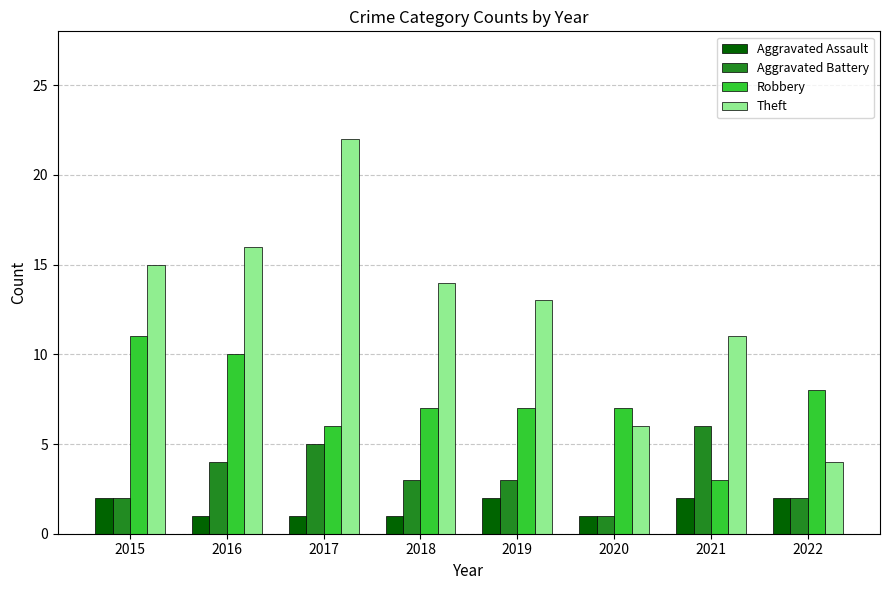

Reading left to right, what are all the values shown in this chart?

Aggravated Assault: 2015=2	2016=1	2017=1	2018=1	2019=2	2020=1	2021=2	2022=2
Aggravated Battery: 2015=2	2016=4	2017=5	2018=3	2019=3	2020=1	2021=6	2022=2
Robbery: 2015=11	2016=10	2017=6	2018=7	2019=7	2020=7	2021=3	2022=8
Theft: 2015=15	2016=16	2017=22	2018=14	2019=13	2020=6	2021=11	2022=4